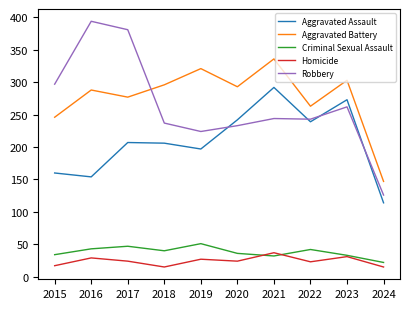

What is the difference between the Aggravated Battery values at 2022 and 2021?

73